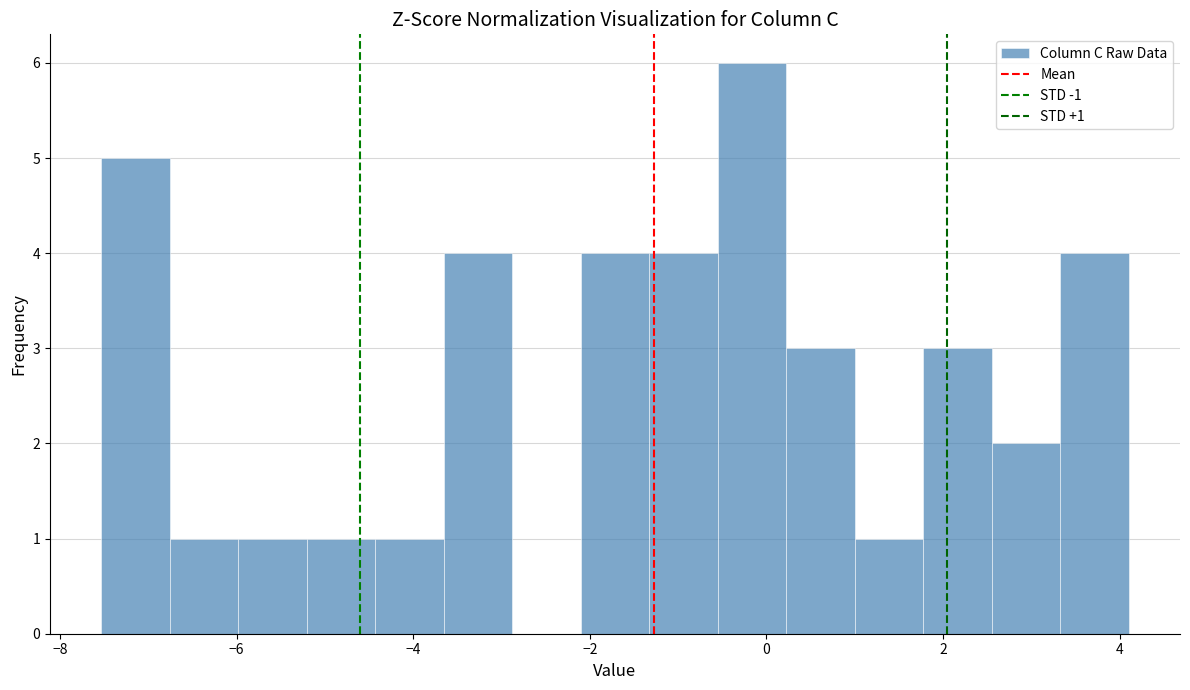

Around what value on the x-axis is the tallest bar? Give the approximate position of its centre, as read against the axis.

-0.2